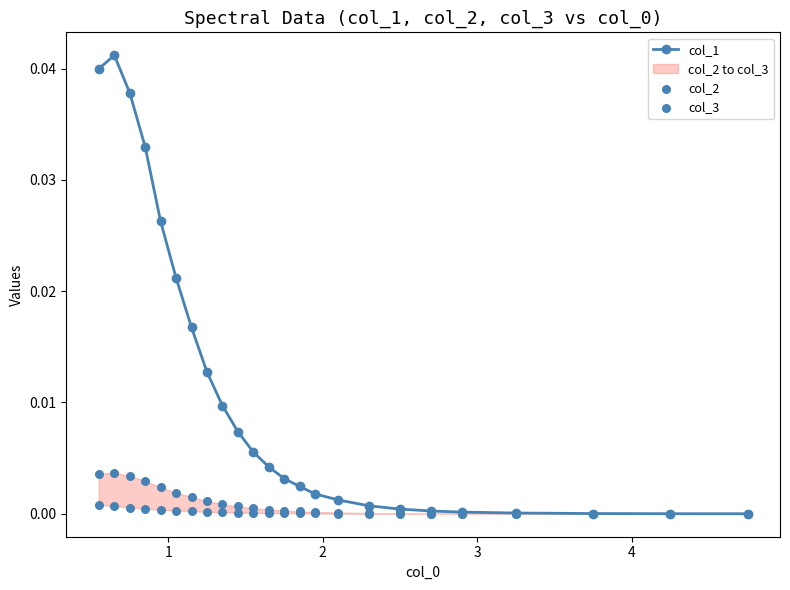

At which category is the sum across all series the highest?

1